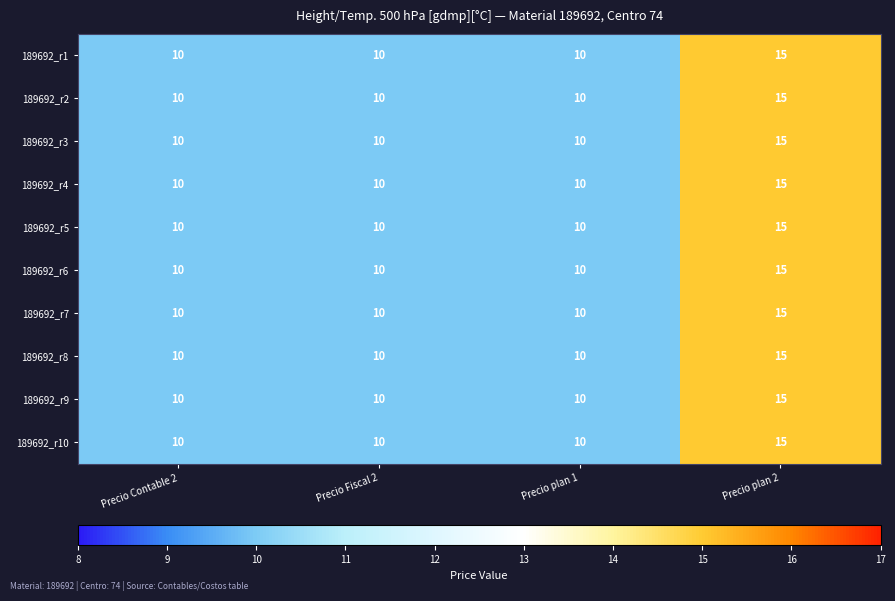

Is it true that 189692_r5 equals 16 at Precio Fiscal 2?

False